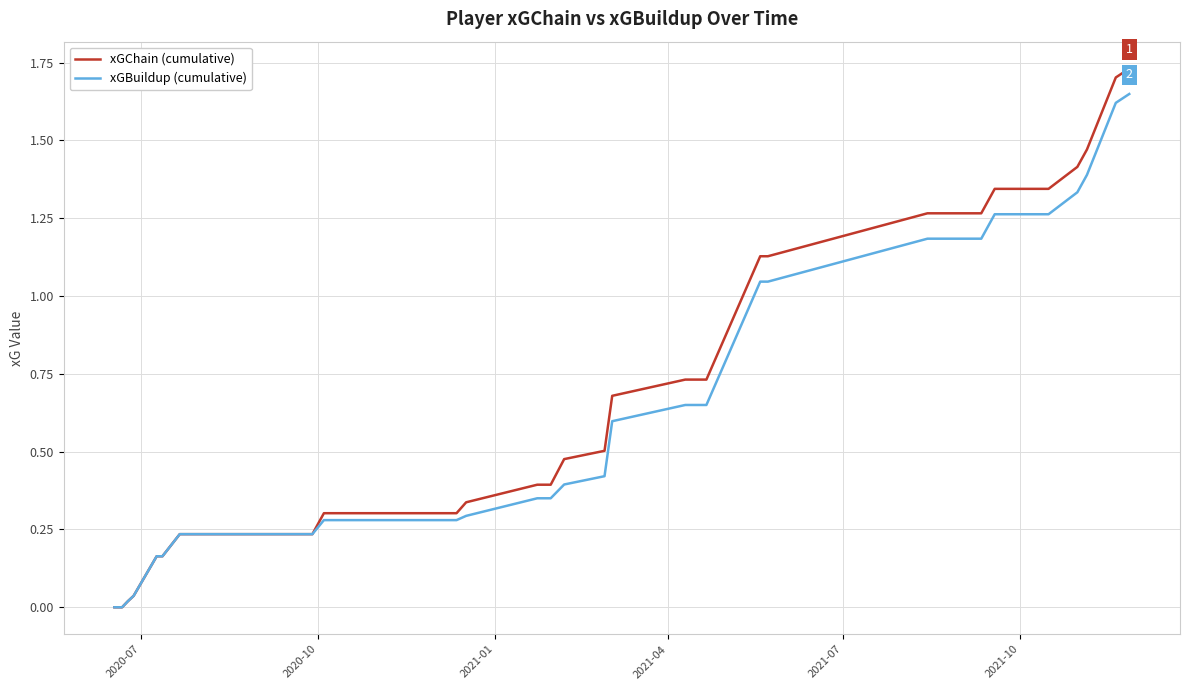

Rank the series by their average value, from highest to lowest.

xGChain (cumulative), xGBuildup (cumulative)